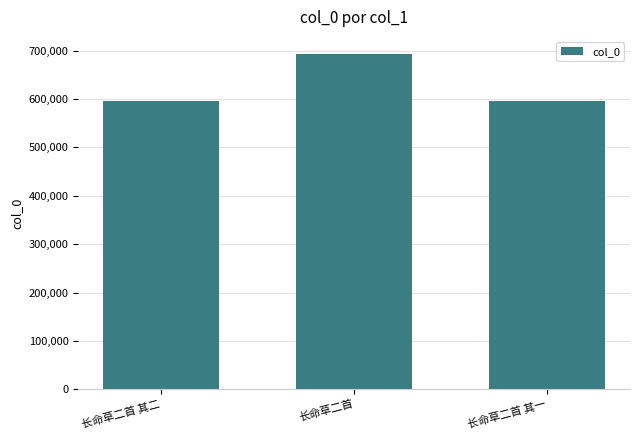

What is the change in value from 长命草二首 to 长命草二首 其一?

-98521